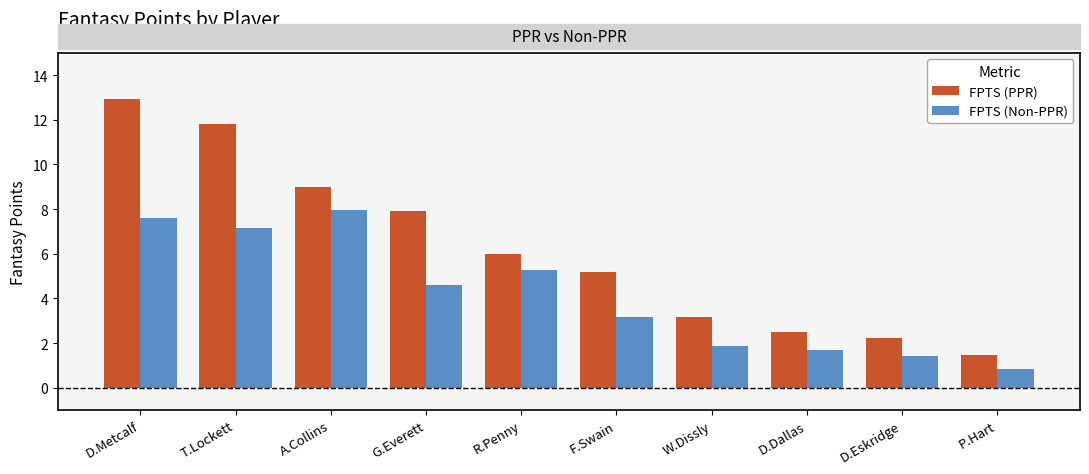

Is it true that FPTS (PPR) equals 3.4 at A.Collins?

False